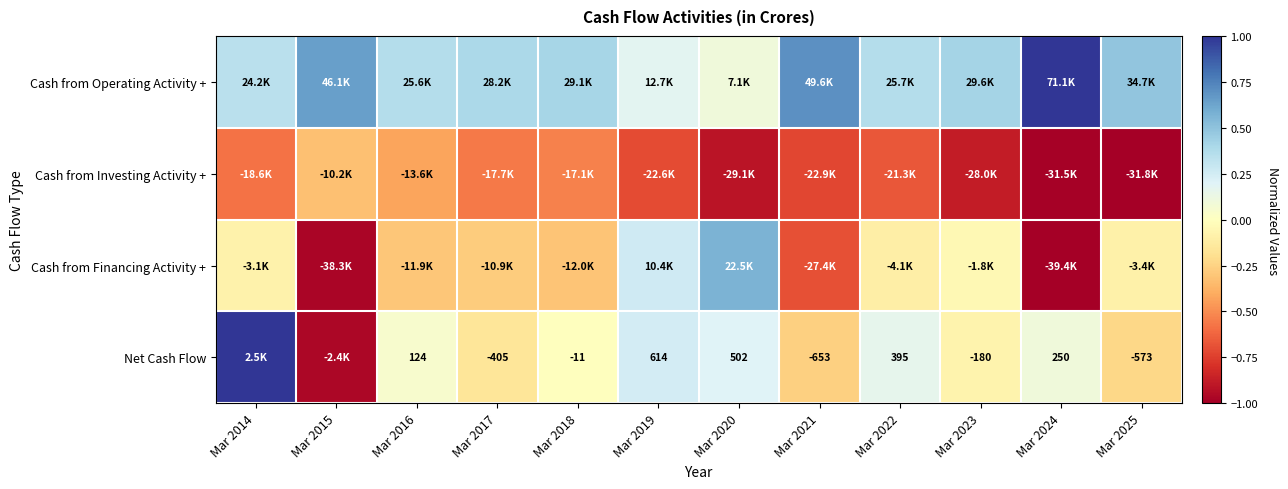

Is the value of Net Cash Flow at Mar 2024 greater than the value of Cash from Operating Activity + at Mar 2019?

No